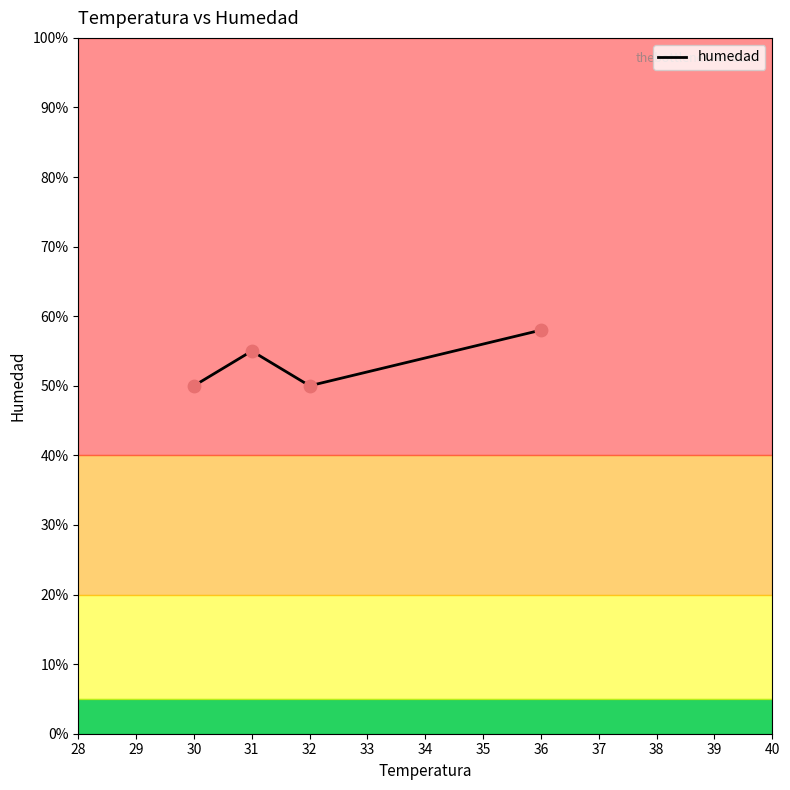

Between 31 and 36, which is larger?

36